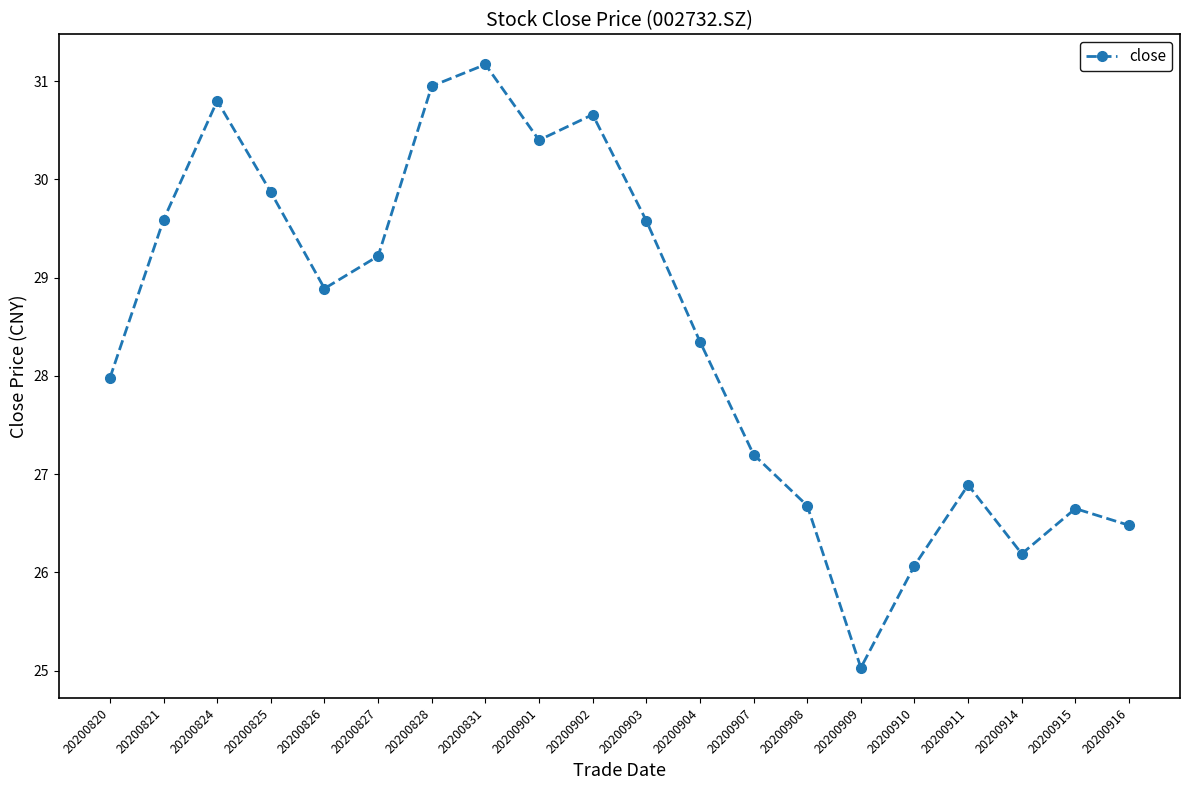

At which label is the value closest to 28?

20200820